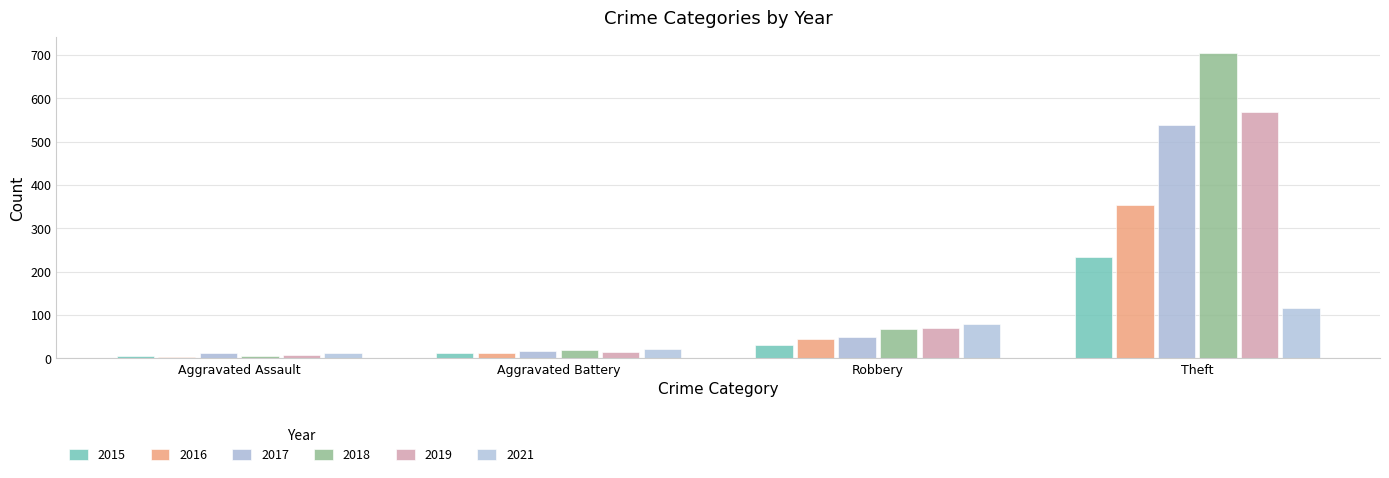

What is the difference between the second highest and minimum values in the 2021 series?

67